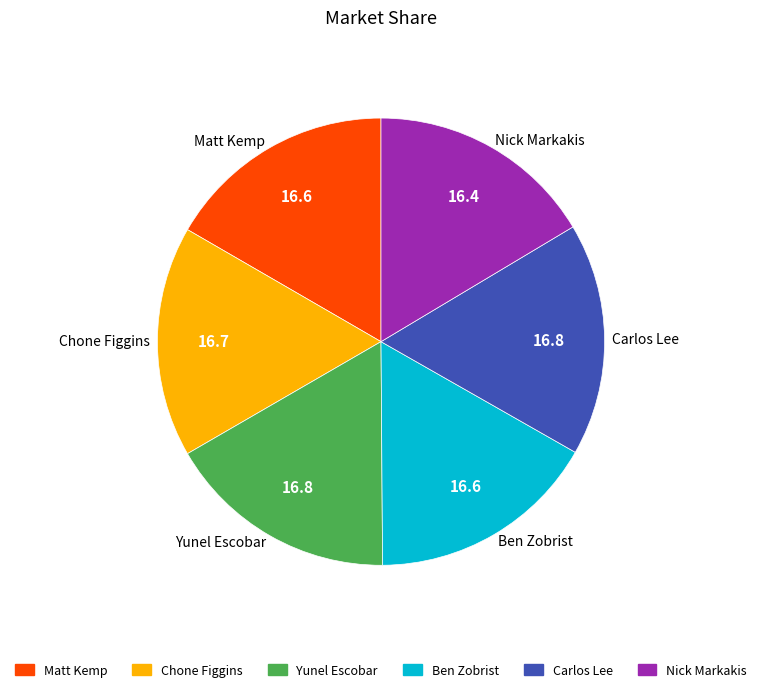

True or false: Carlos Lee accounts for 22% of the total.

False